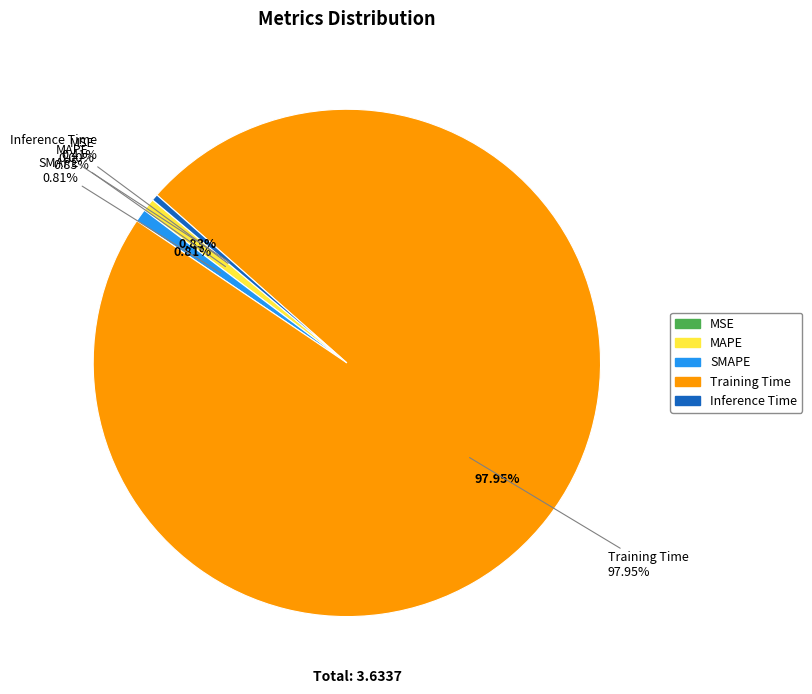

What portion of the pie excludes Inference Time?

99.6%